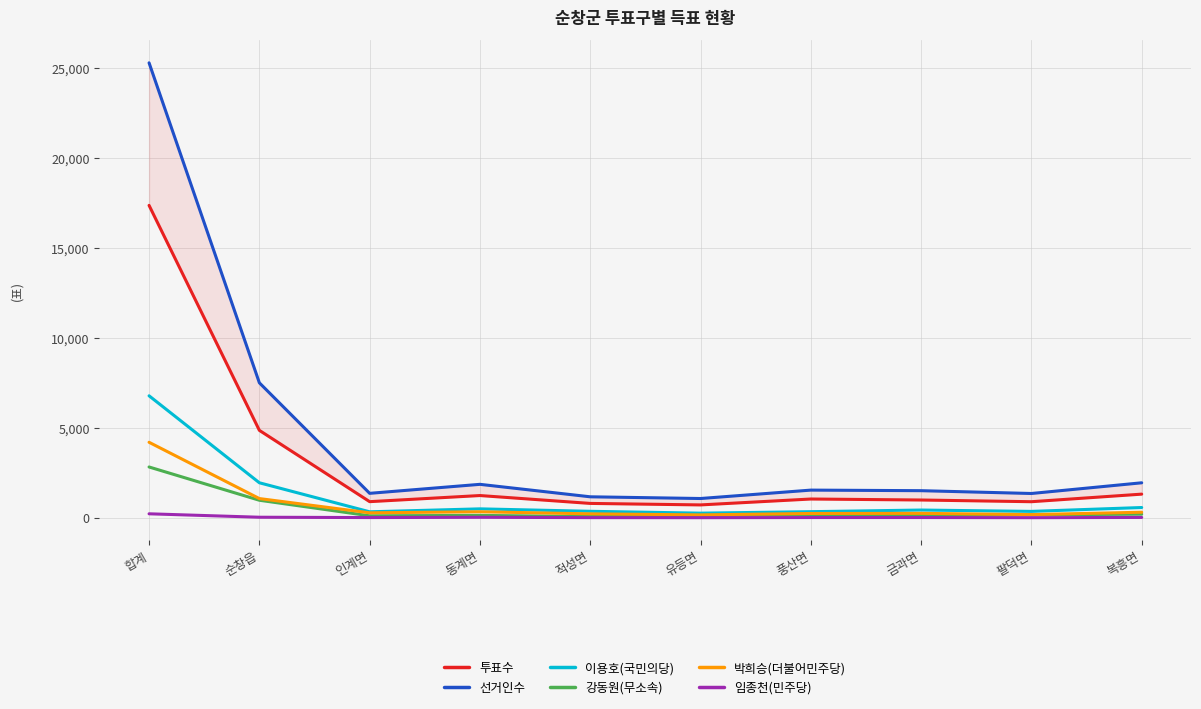

What is the difference between the maximum and minimum values in the 박희승(더불어민주당) series?

4037